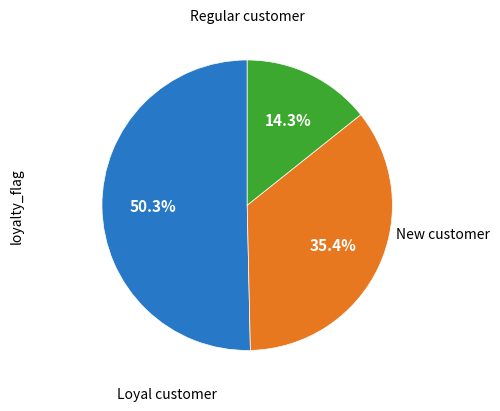

Is there any slice that represents more than half of the pie?

Yes